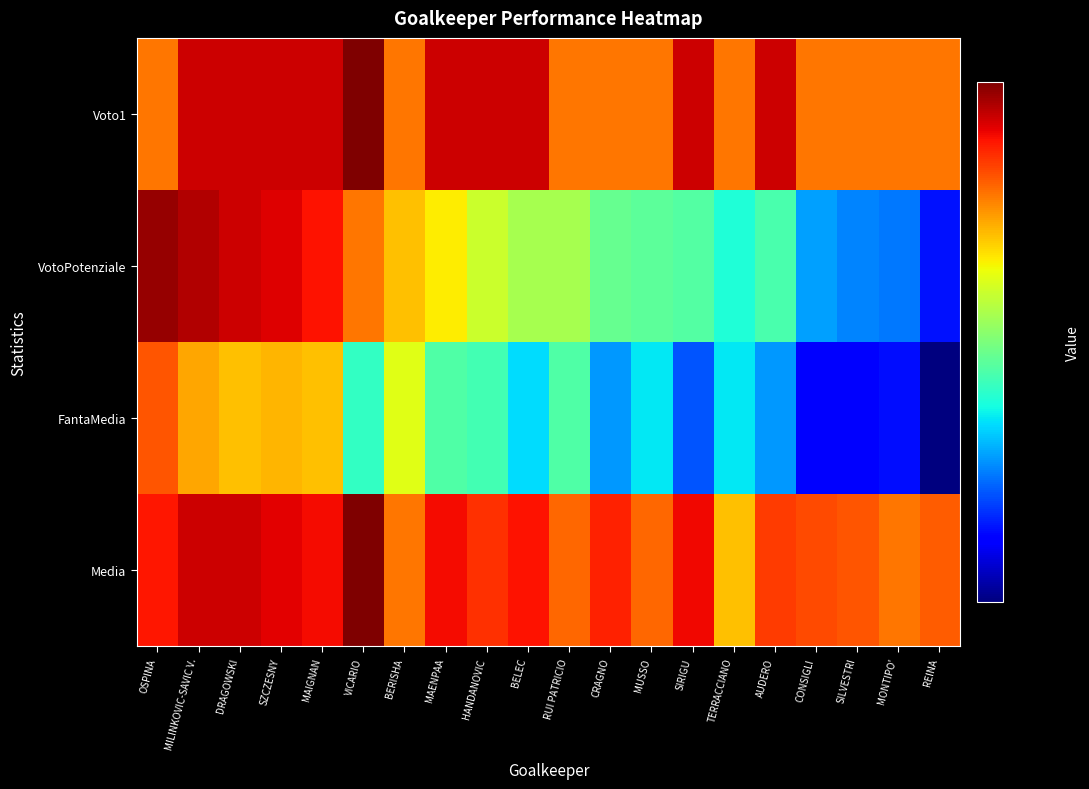

Reading right to left, list all the values displayed in this chart.

Media: REINA=6.1	MONTIPO'=6.0	SILVESTRI=6.1	CONSIGLI=6.2	AUDERO=6.2	TERRACCIANO=5.8	SIRIGU=6.4	MUSSO=6.0	CRAGNO=6.3	RUI PATRICIO=6.0	BELEC=6.4	HANDANOVIC=6.2	MAENPAA=6.4	BERISHA=6.0	VICARIO=6.8	MAIGNAN=6.4	SZCZESNY=6.4	DRAGOWSKI=6.5	MILINKOVIC-SAVIC V.=6.5	OSPINA=6.3
FantaMedia: REINA=3.9	MONTIPO'=4.2	SILVESTRI=4.2	CONSIGLI=4.2	AUDERO=4.5	TERRACCIANO=4.8	SIRIGU=4.4	MUSSO=4.8	CRAGNO=4.5	RUI PATRICIO=5.0	BELEC=4.7	HANDANOVIC=5.0	MAENPAA=5.0	BERISHA=5.5	VICARIO=4.9	MAIGNAN=5.8	SZCZESNY=5.8	DRAGOWSKI=5.8	MILINKOVIC-SAVIC V.=5.8	OSPINA=6.1
VotoPotenziale: REINA=4.2	MONTIPO'=4.5	SILVESTRI=4.5	CONSIGLI=4.6	AUDERO=5.0	TERRACCIANO=4.8	SIRIGU=5.0	MUSSO=5.0	CRAGNO=5.1	RUI PATRICIO=5.3	BELEC=5.3	HANDANOVIC=5.4	MAENPAA=5.6	BERISHA=5.8	VICARIO=6.0	MAIGNAN=6.4	SZCZESNY=6.4	DRAGOWSKI=6.5	MILINKOVIC-SAVIC V.=6.6	OSPINA=6.7
Voto1: REINA=6.0	MONTIPO'=6.0	SILVESTRI=6.0	CONSIGLI=6.0	AUDERO=6.5	TERRACCIANO=6.0	SIRIGU=6.5	MUSSO=6.0	CRAGNO=6.0	RUI PATRICIO=6.0	BELEC=6.5	HANDANOVIC=6.5	MAENPAA=6.5	BERISHA=6.0	VICARIO=6.8	MAIGNAN=6.5	SZCZESNY=6.5	DRAGOWSKI=6.5	MILINKOVIC-SAVIC V.=6.5	OSPINA=6.0